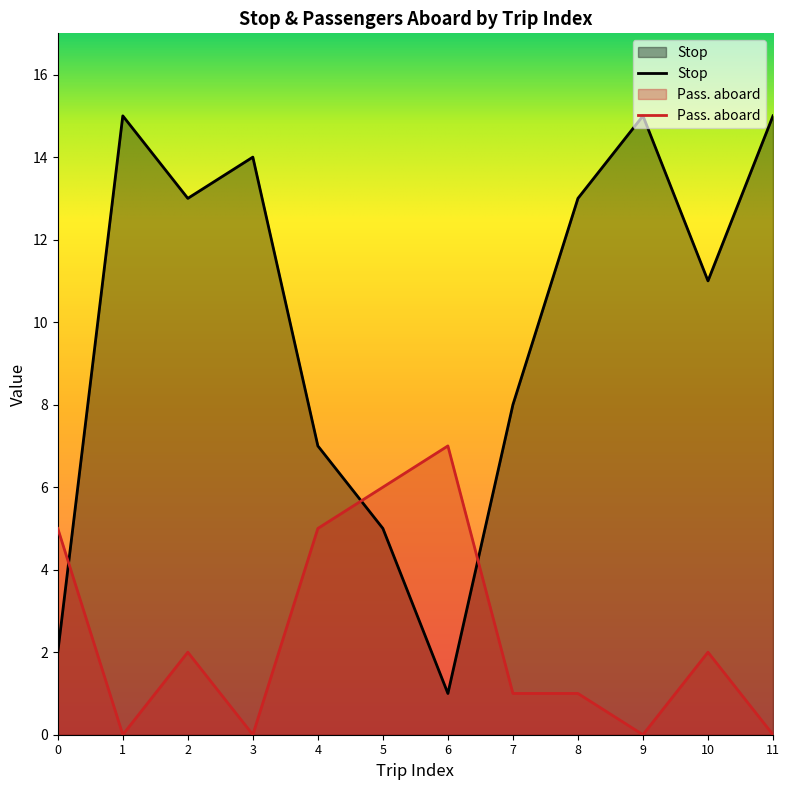

Does the chart have visible grid lines?

No